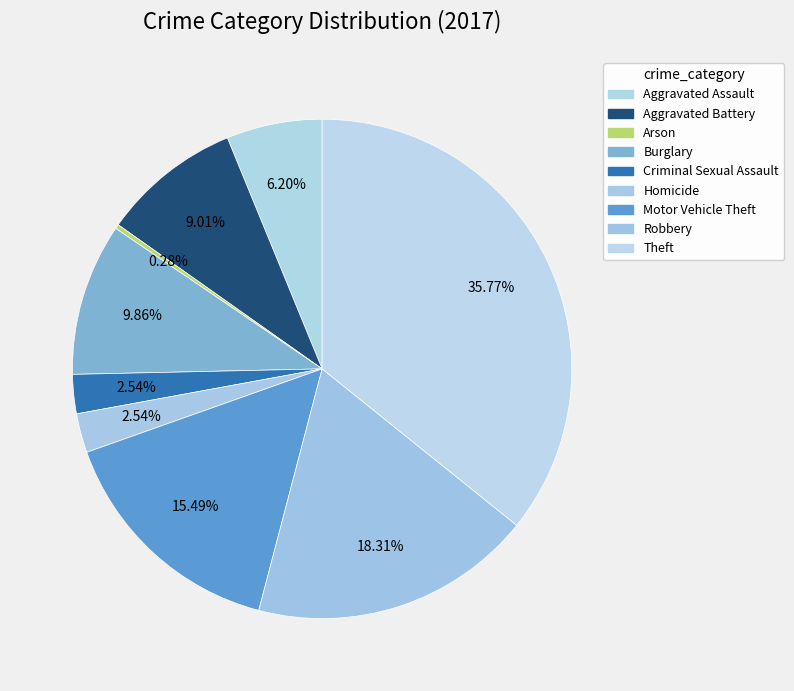

How many segments does this pie chart have?

9